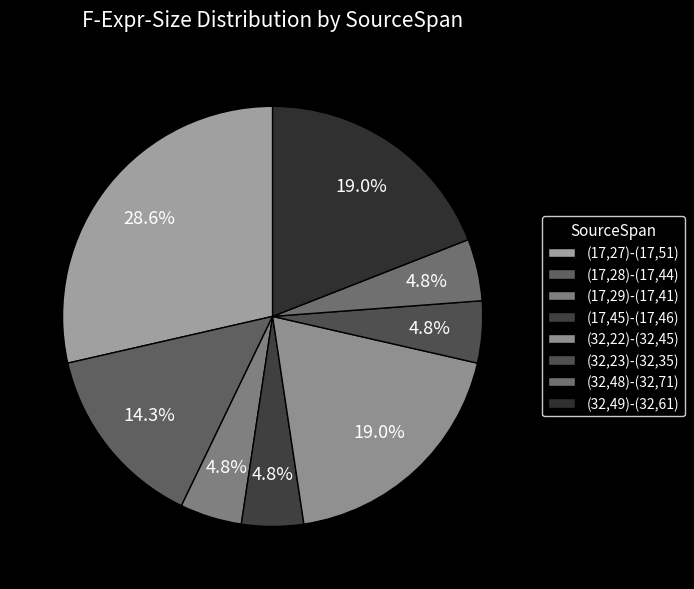

True or false: (32,48)-(32,71) accounts for 1% of the total.

False